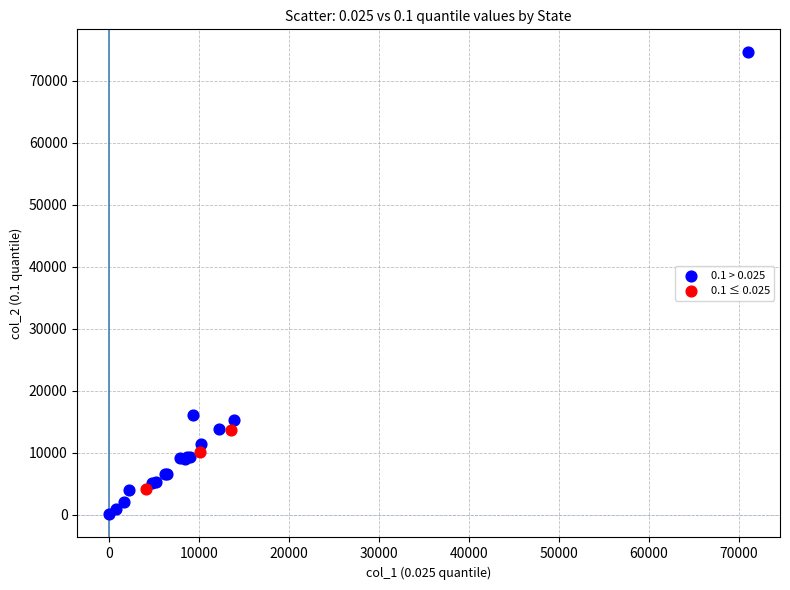

What are all the series names shown in the legend?

0.1 > 0.025, 0.1 ≤ 0.025